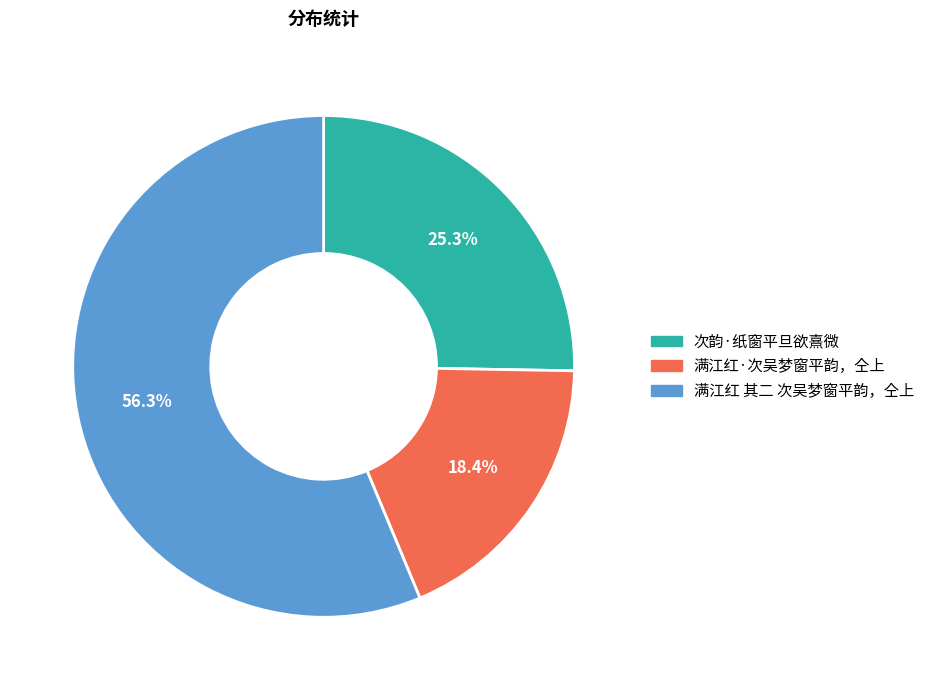

To the nearest percent, what is the average slice percentage?

33%